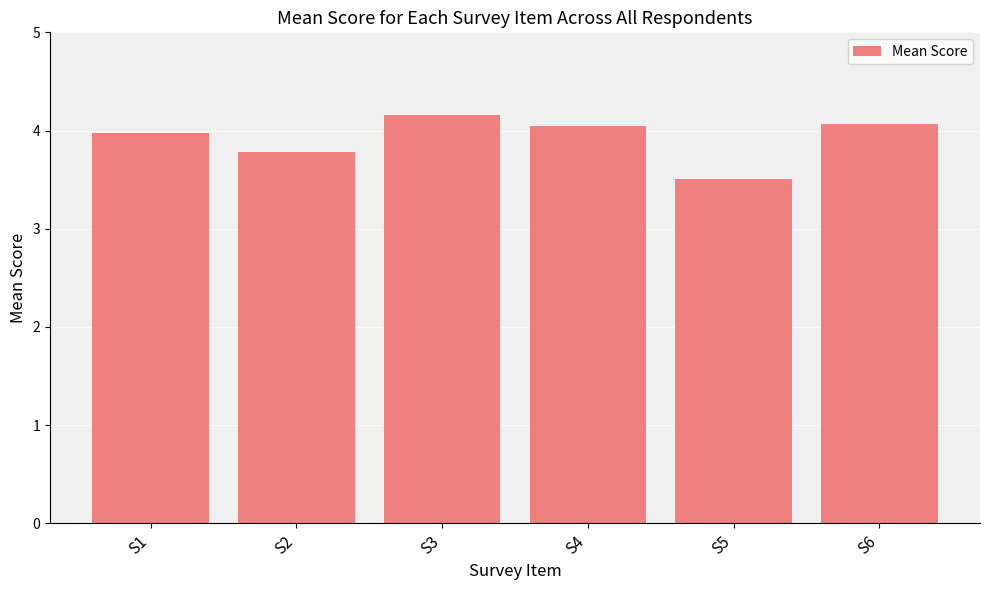

What is the average value?

3.9